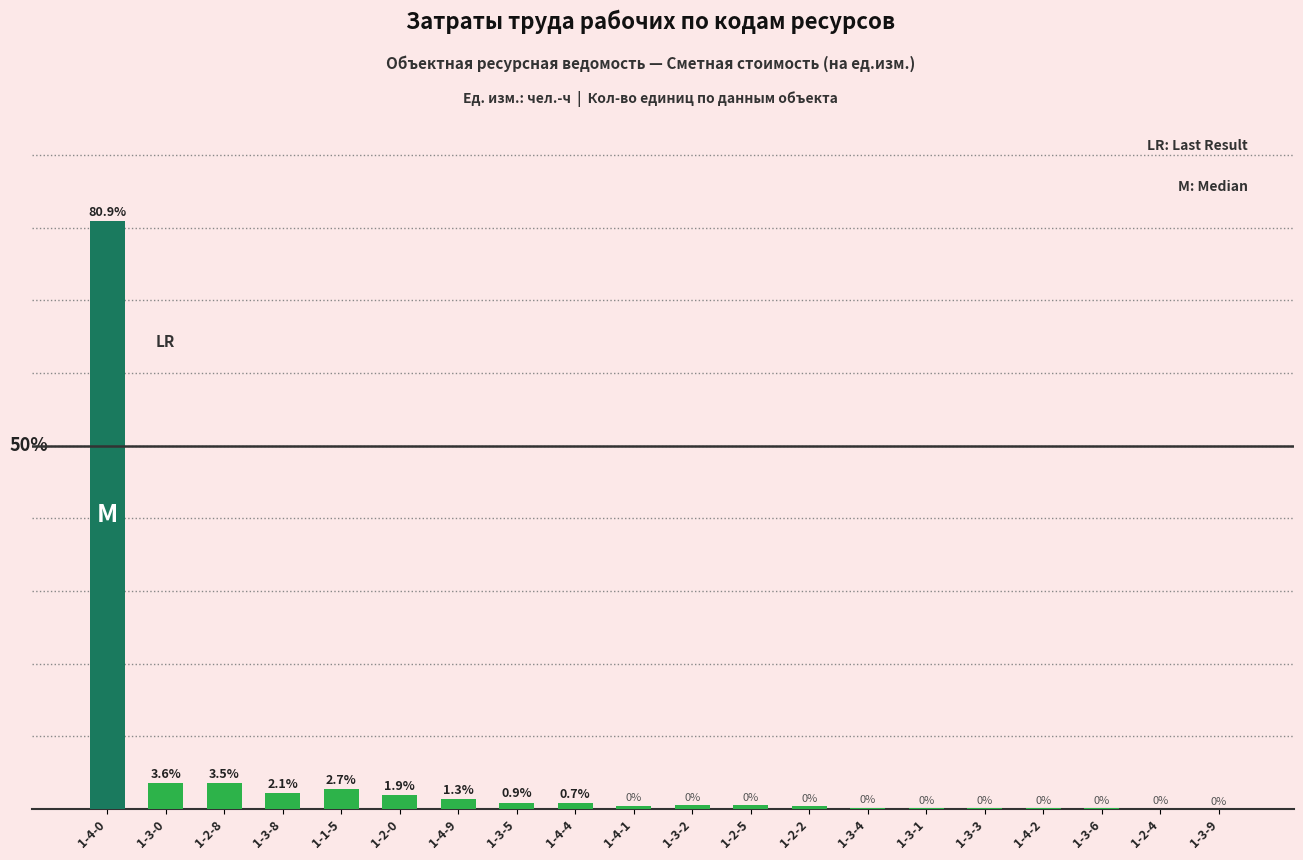

True or false: the data shows 2.3 at 1-4-9.

False